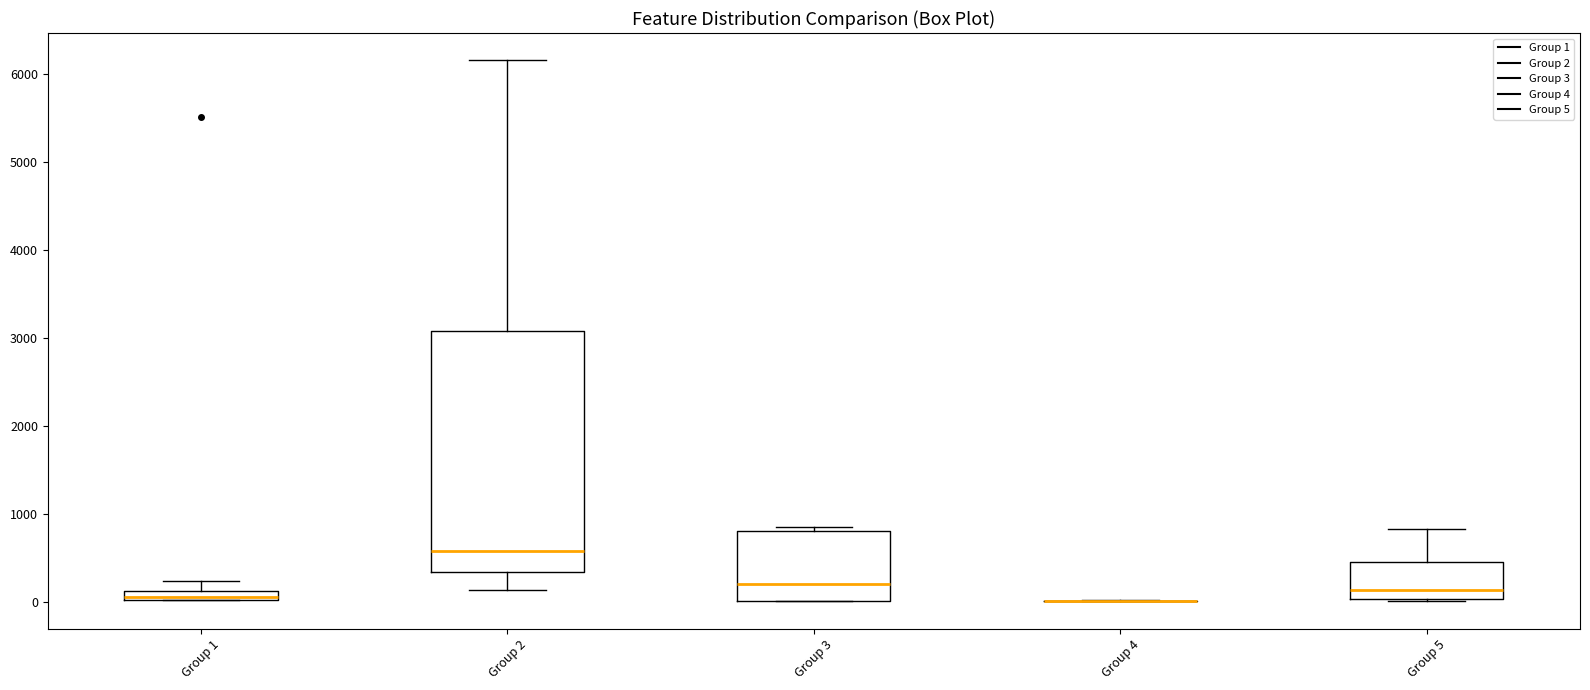

Comparing the boxes themselves (not the whiskers), which one is the tallest?

Group 2